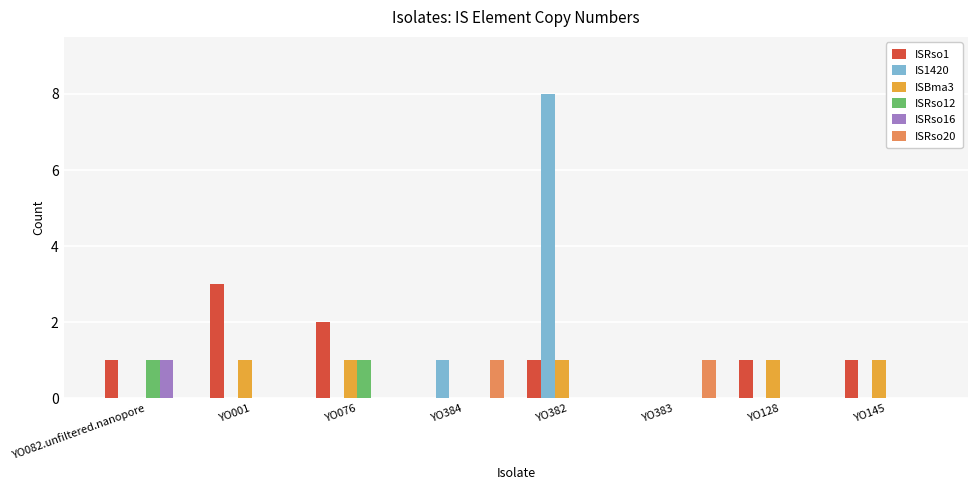

Which series has the largest range (max minus min)?

IS1420